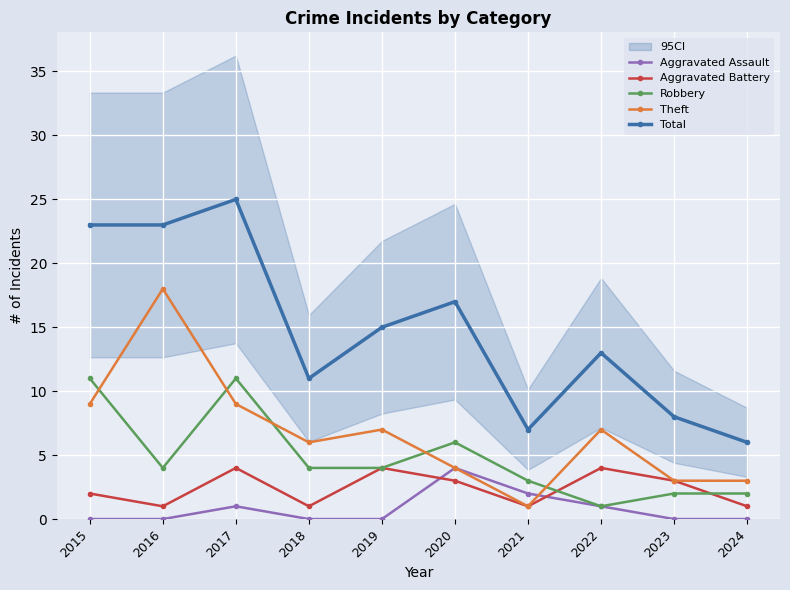

Between 2019 and 2023, which is larger?

2019